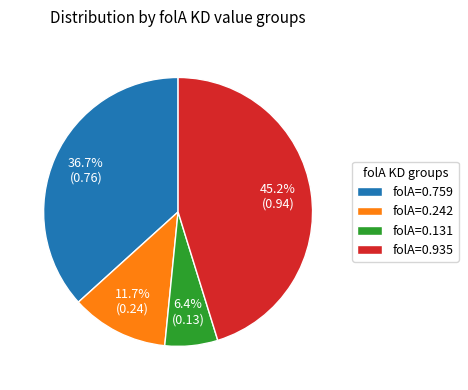

Which slice is the smallest?

folA=0.131